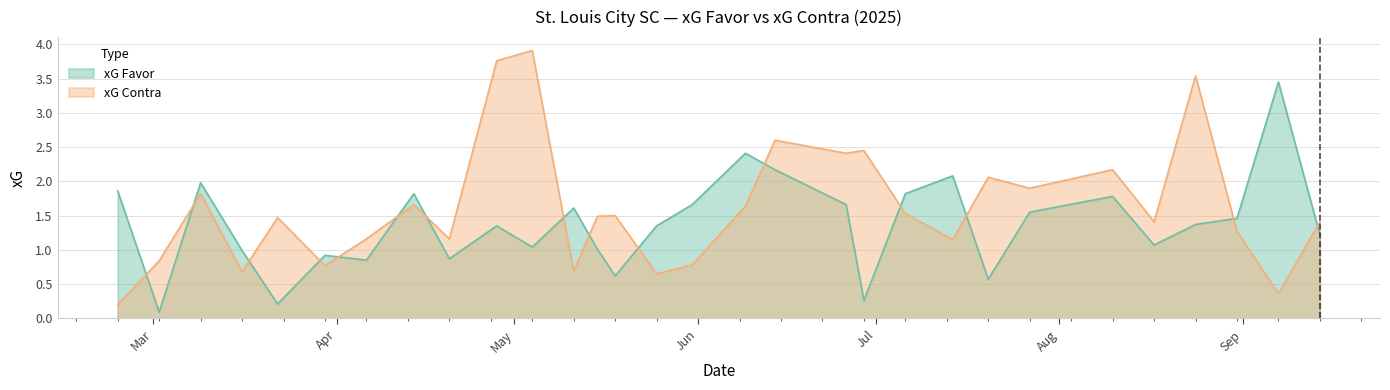

How many distinct data groups are displayed?

2